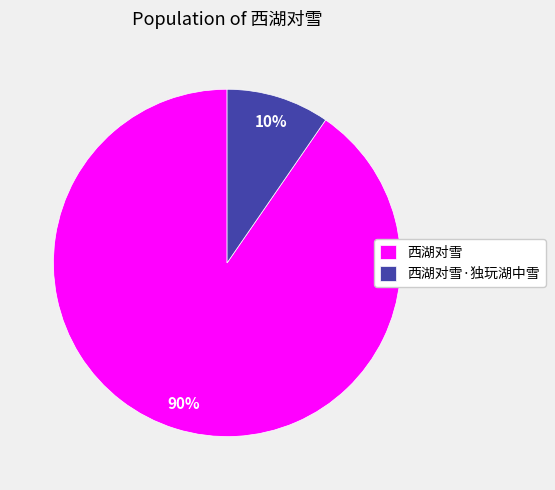

To the nearest percent, what portion does 西湖对雪 represent?

90%